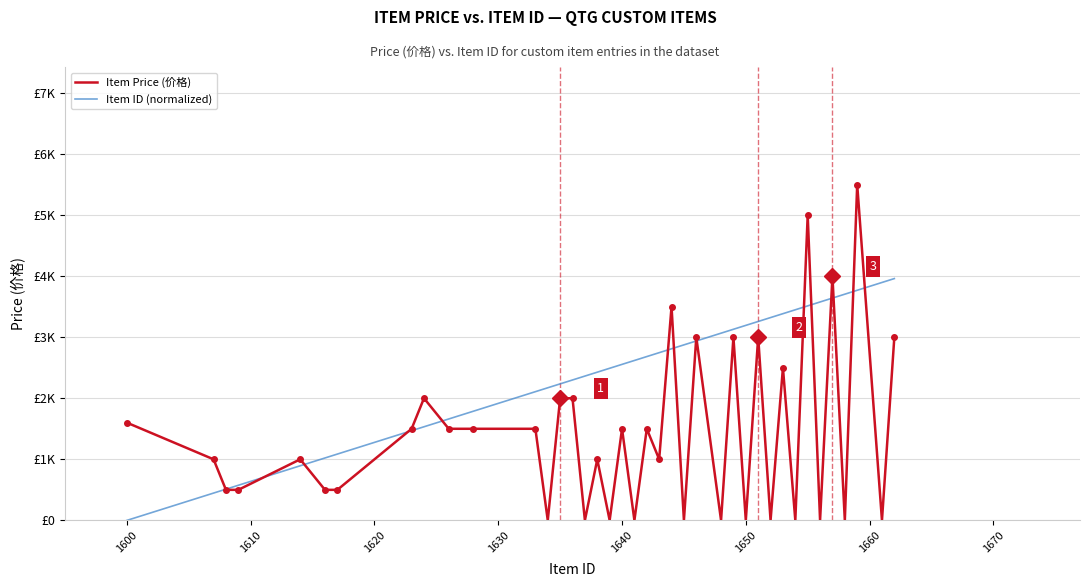

Reading right to left, what are all the values shown in this chart?

Item Price (价格): 3000.0	0.0	5500.0	0.0	4000.0	0.0	5000.0	0.0	2500.0	0.0	3000.0	0.0	3000.0	0.0	3000.0	0.0	3500.0	1000.0	1500.0	0.0	1500.0	0.0	1000.0	0.0	2000.0	2000.0	0.0	1500.0	1500.0	1500.0	2000.0	1500.0	500.0	500.0	1000.0	500.0	500.0	1000.0	1600.0
Item ID (normalized): 3960.0	3896.1	3768.4	3704.5	3640.6	3576.8	3512.9	3449.0	3385.2	3321.3	3257.4	3193.5	3129.7	3065.8	2938.1	2874.2	2810.3	2746.5	2682.6	2618.7	2554.8	2491.0	2427.1	2363.2	2299.4	2235.5	2171.6	2107.7	1788.4	1660.6	1532.9	1469.0	1085.8	1021.9	894.2	574.8	511.0	447.1	0.0